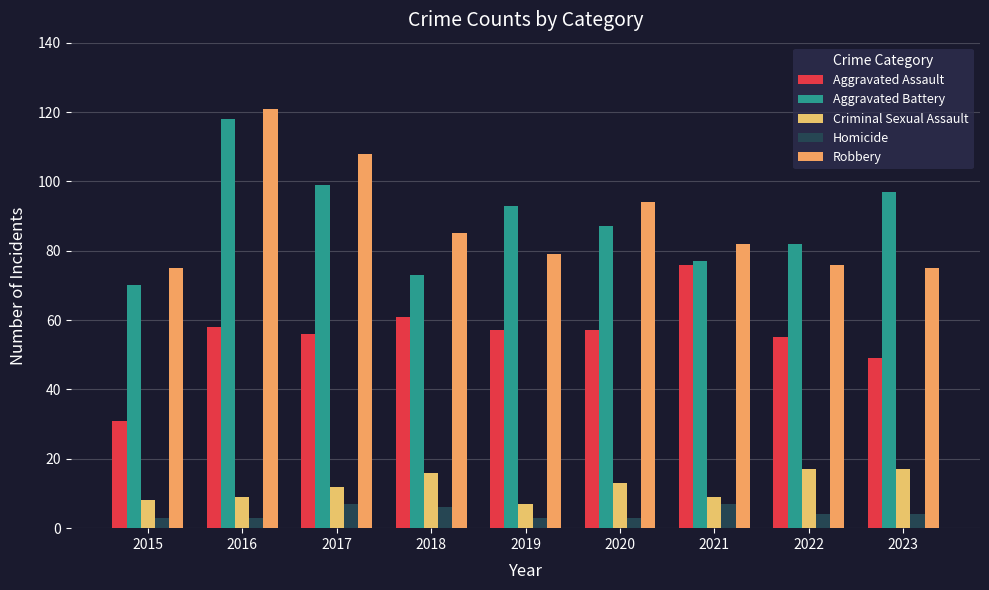

Which series changed the most between 2021 and 2023?

Aggravated Assault